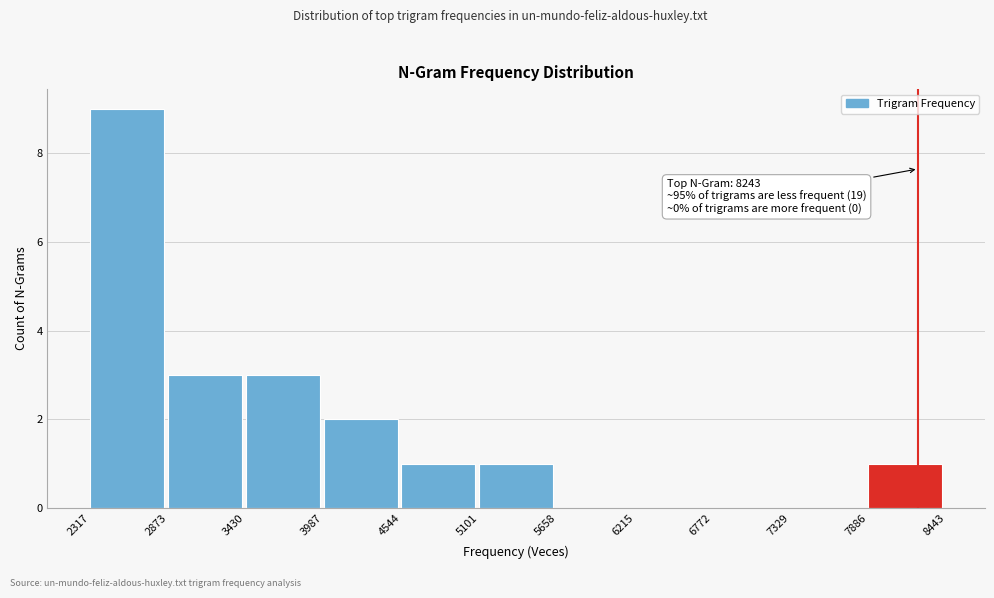

Which range on the x-axis has the tallest bar?

2317 to 2873